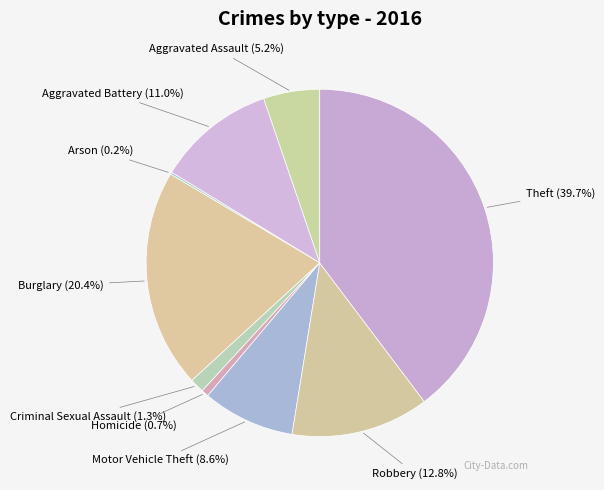

To the nearest percent, what is the difference between the largest and smallest slice percentages?

40%